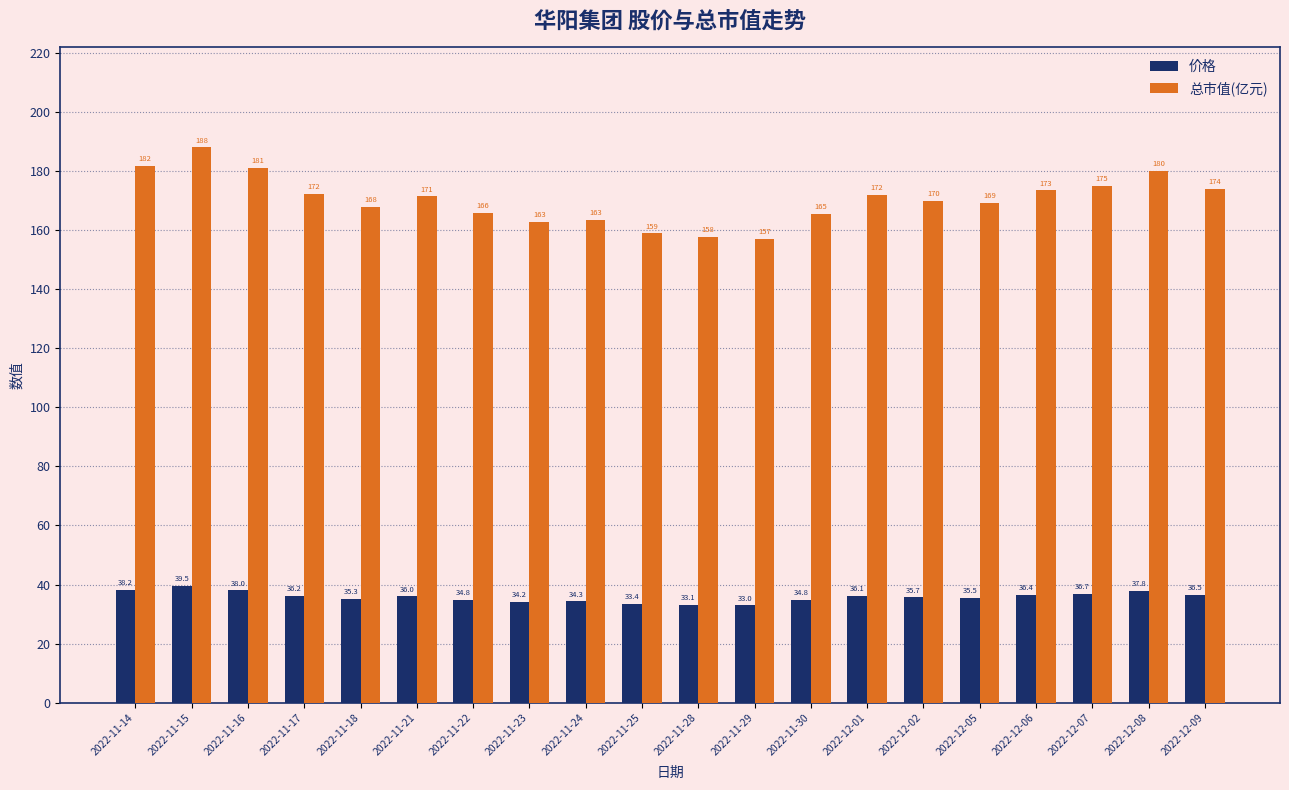

Which series has the largest total across all categories?

总市值(亿元)